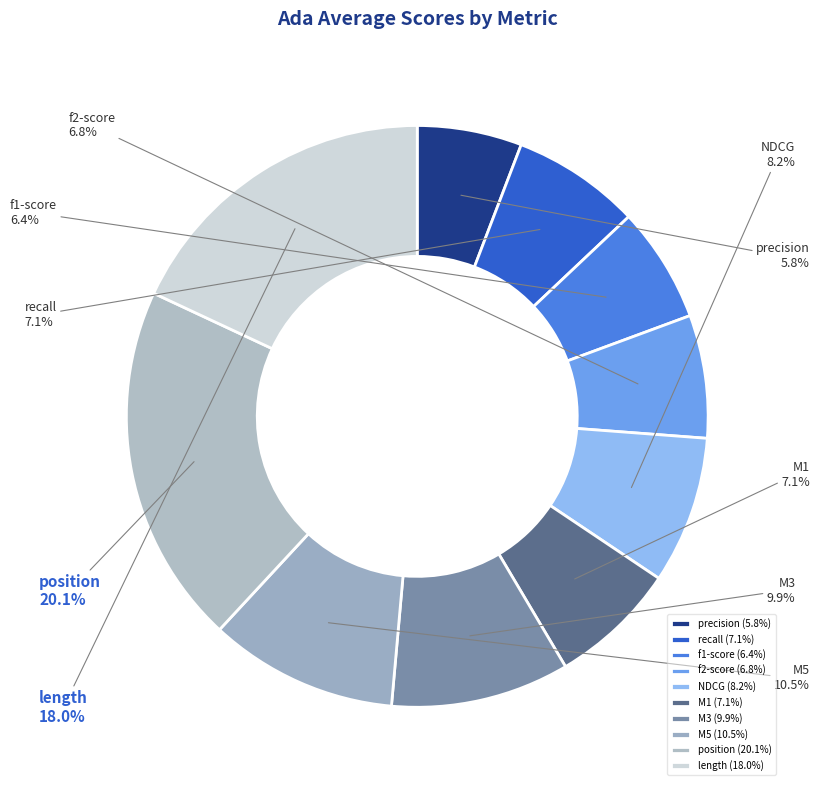

True or false: f2-score accounts for 1% of the total.

False